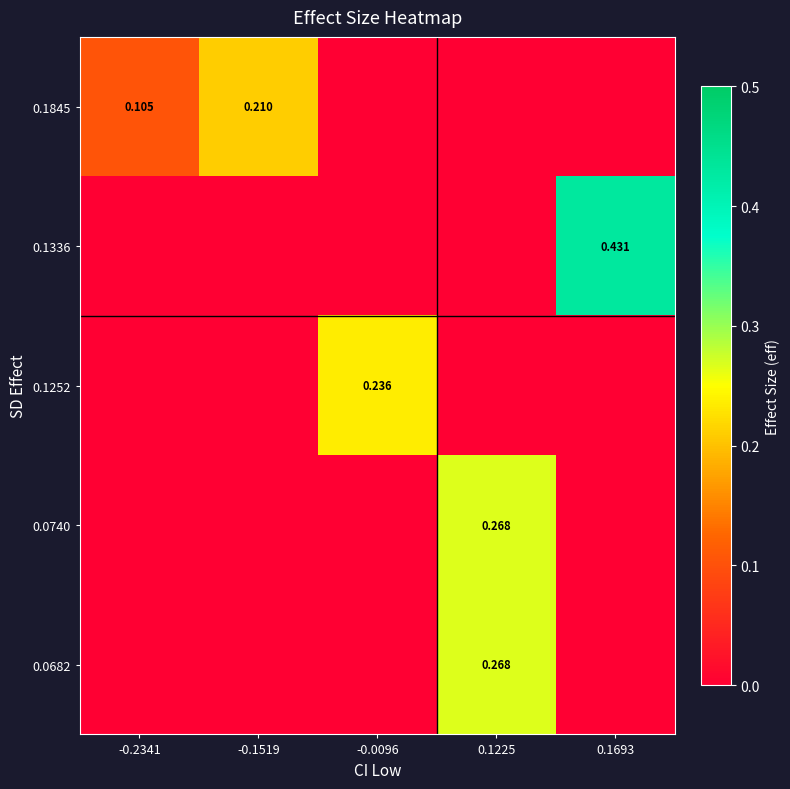

What is the total value across all series at -0.2341?

0.1